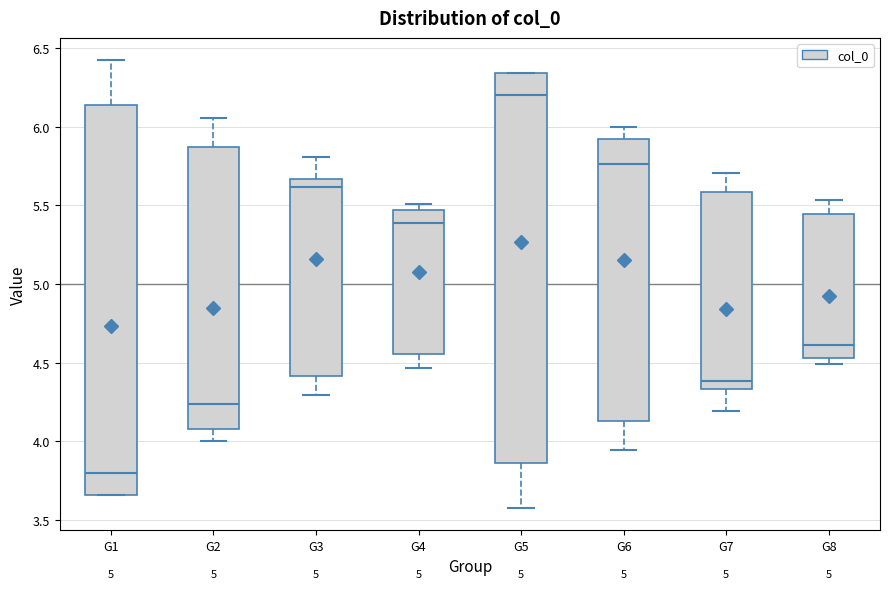

Reading left to right, transcribe this box plot: for each box, give where its median line is, the range the box spans, and where its two whiskers end, as read against the y-axis. The values are not printed on the chart, so give them approximately, as read against the axis.

G1: median 3.80, box 3.65 to 6.15, whiskers 3.65 to 6.40
G2: median 4.25, box 4.10 to 5.85, whiskers 4.00 to 6.05
G3: median 5.60, box 4.40 to 5.65, whiskers 4.30 to 5.80
G4: median 5.40, box 4.55 to 5.45, whiskers 4.45 to 5.50
G5: median 6.20, box 3.85 to 6.35, whiskers 3.60 to 6.35
G6: median 5.75, box 4.15 to 5.90, whiskers 3.95 to 6.00
G7: median 4.40, box 4.35 to 5.60, whiskers 4.20 to 5.70
G8: median 4.60, box 4.55 to 5.45, whiskers 4.50 to 5.55